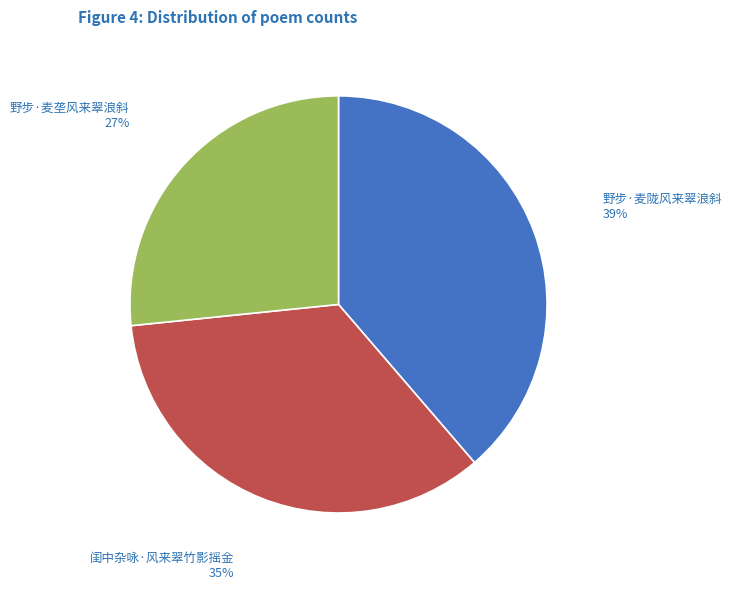

Is it true that 野步·麦垄风来翠浪斜 is 33% of the pie?

False